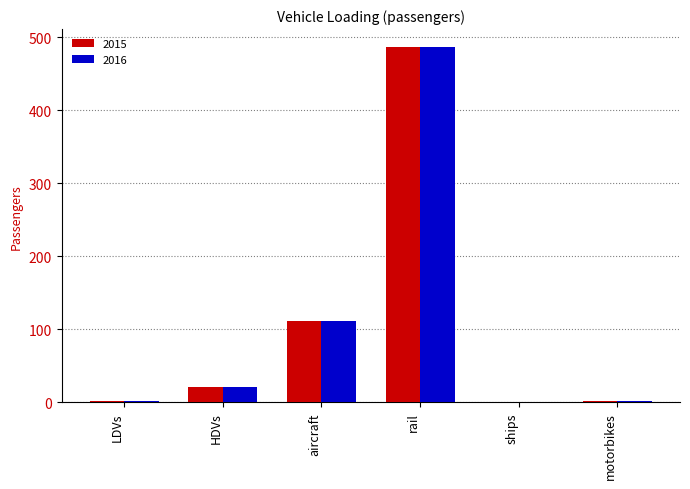

The 2016 series shows 111.4 at aircraft. True or false?

True